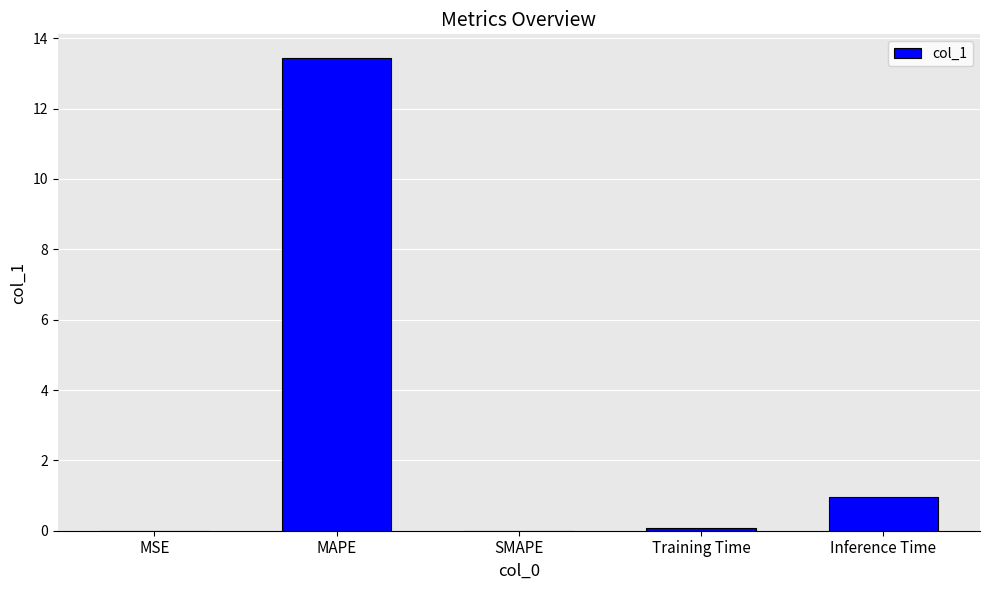

Which category has the highest value across all series?

MAPE